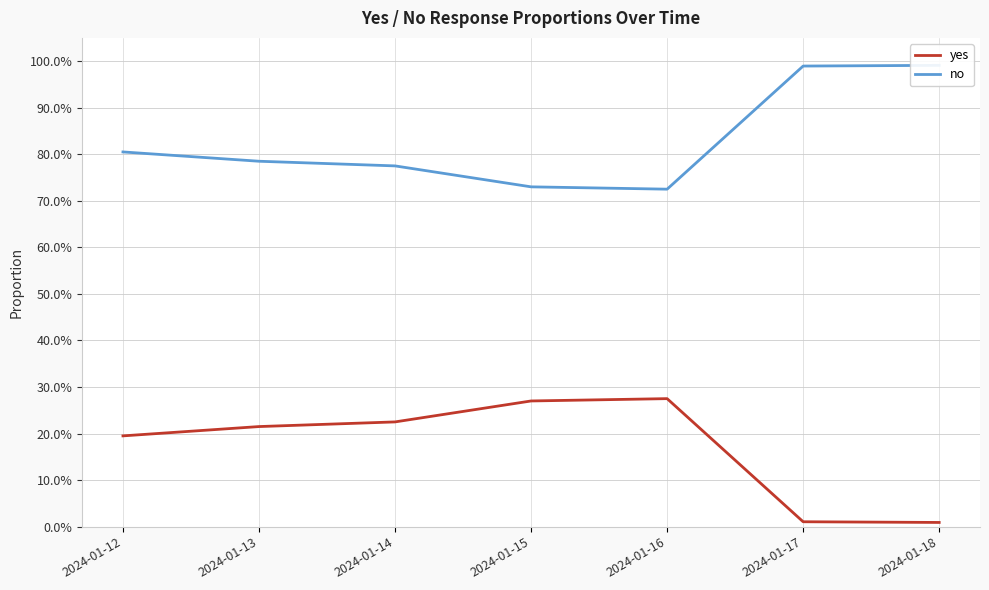

What is the sum of the no values at 2024-01-17 and 2024-01-16?

1.7